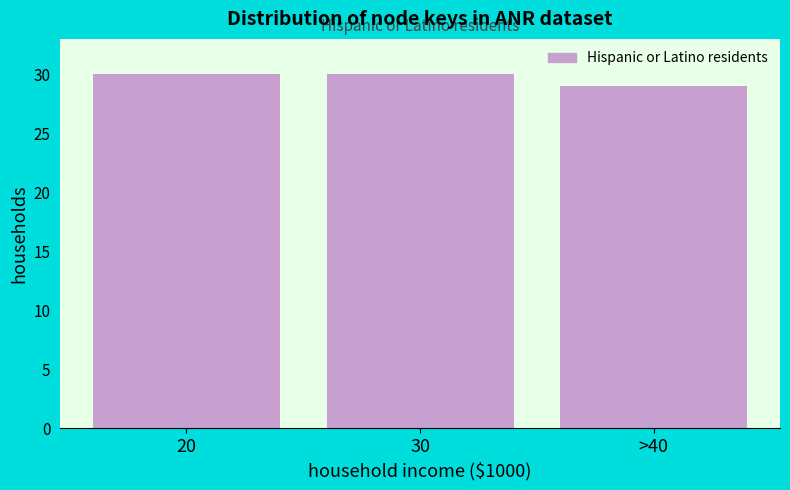

Reading right to left, extract all data points from this chart.

>40=29	30=30	20=30